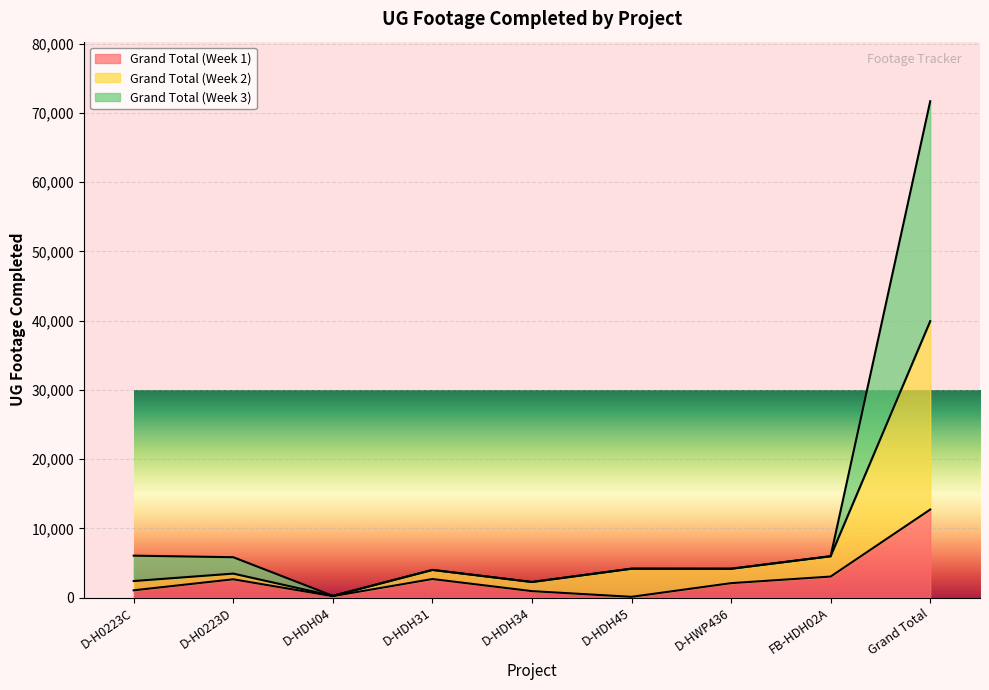

Rank the series by their average value, from highest to lowest.

Grand Total (Week 3), Grand Total (Week 2), Grand Total (Week 1)